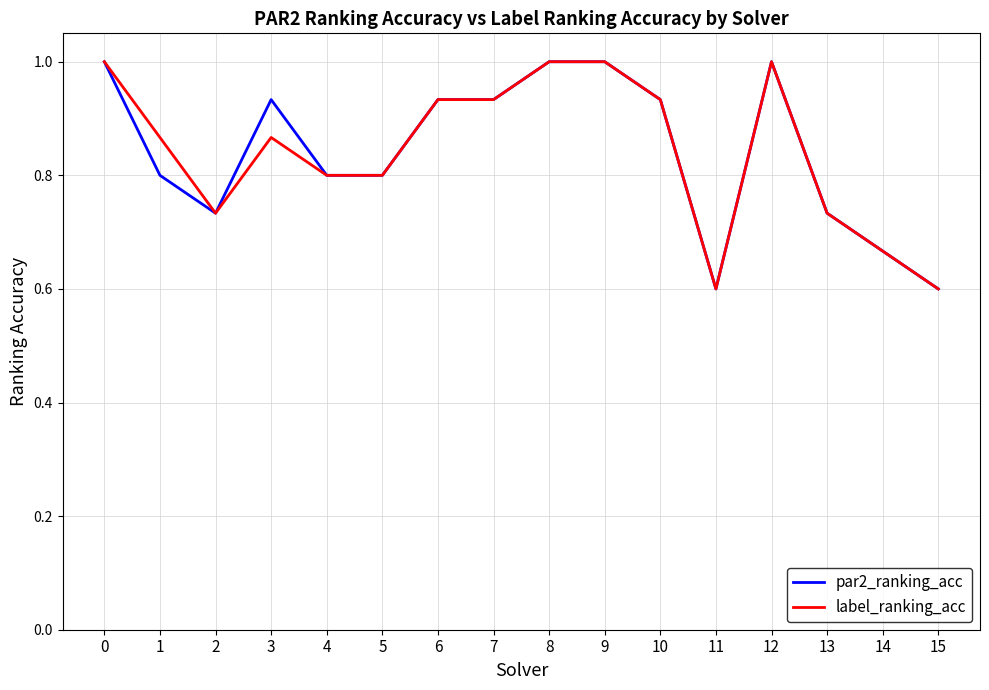

What is the minimum value for par2_ranking_acc?

0.6